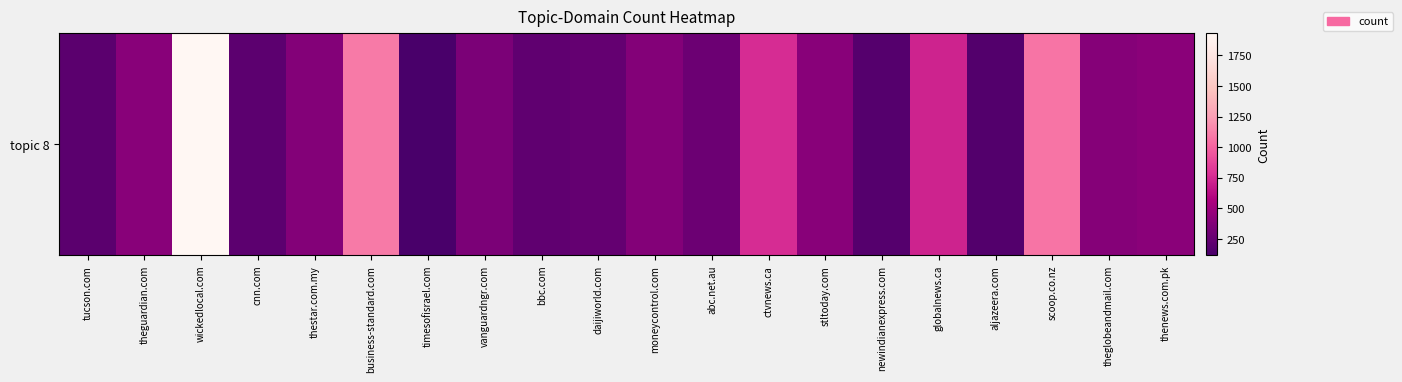

List the labels in order of value, largest first.

wickedlocal.com, business-standard.com, scoop.co.nz, ctvnews.ca, globalnews.ca, thenews.com.pk, theguardian.com, stltoday.com, theglobeandmail.com, thestar.com.my, moneycontrol.com, vanguardngr.com, abc.net.au, daijiworld.com, bbc.com, cnn.com, tucson.com, newindianexpress.com, aljazeera.com, timesofisrael.com